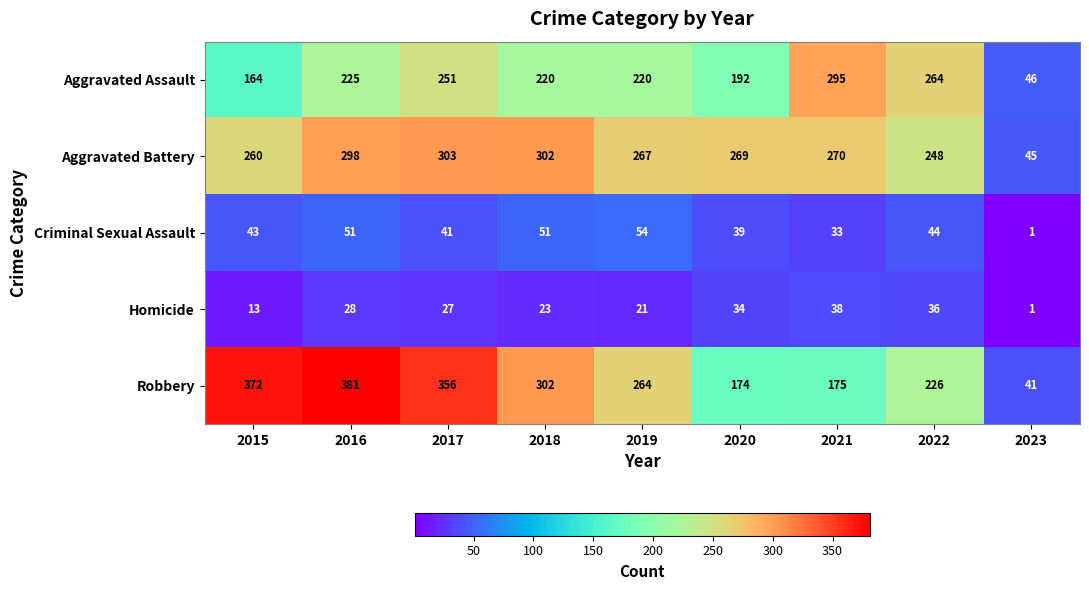

What is the maximum value shown in the chart?

381